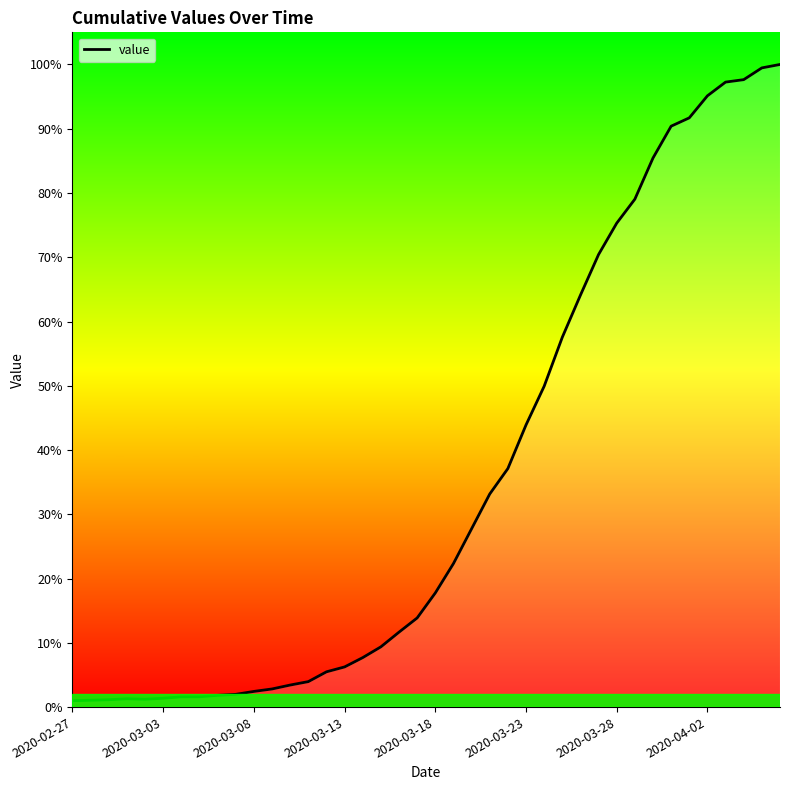

How many points are lower than both their immediate neighbors (excluding endpoints)?

1